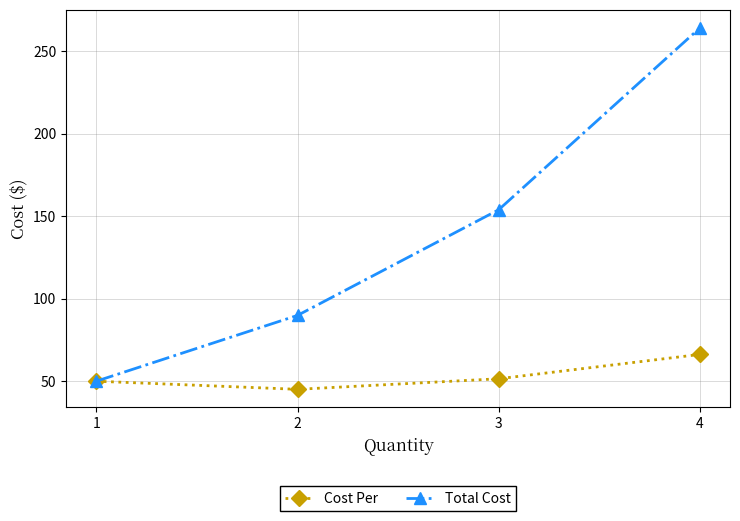

What is the maximum value for Cost Per?

66.1